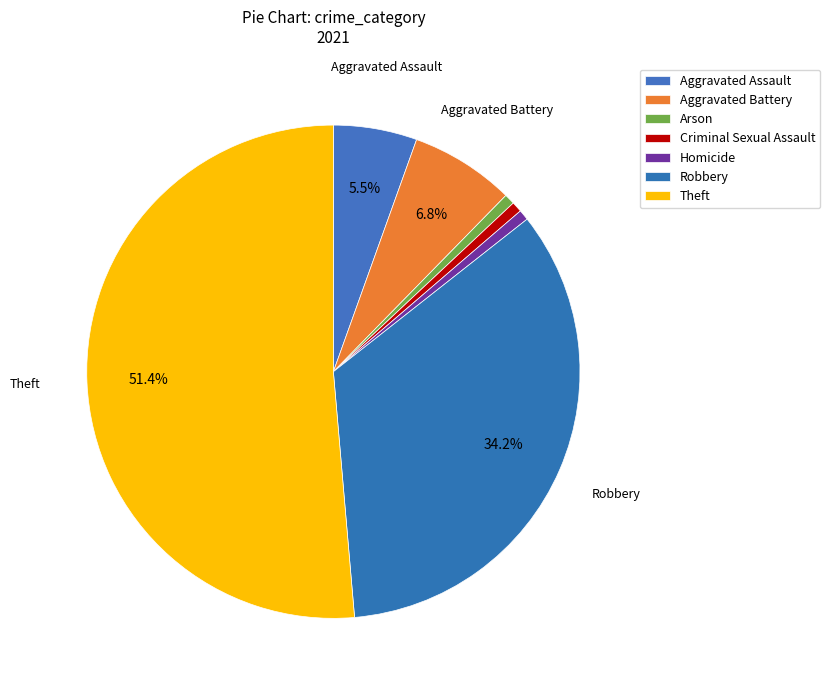

Rank the categories by value from lowest to highest.

Arson, Criminal Sexual Assault, Homicide, Aggravated Assault, Aggravated Battery, Robbery, Theft